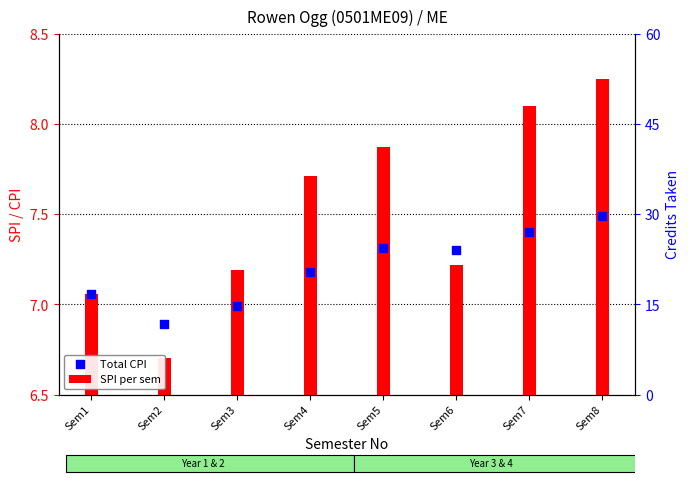

At how many categories does at least one series exceed 8?

2